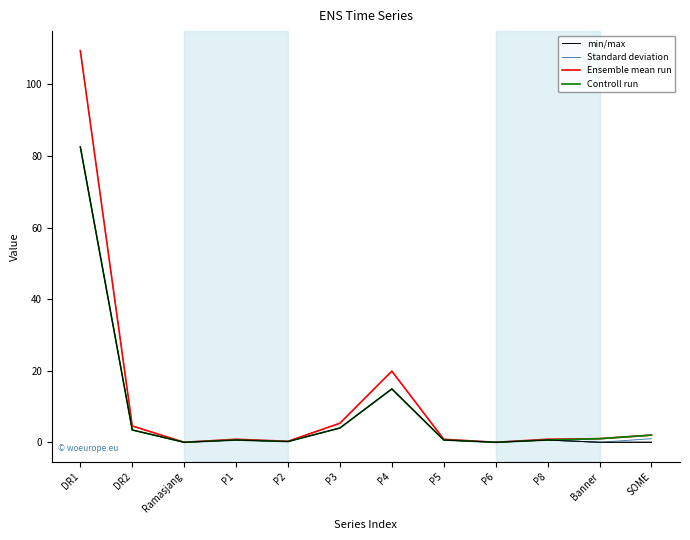

The Controll run series shows 20.8 at P4. True or false?

False